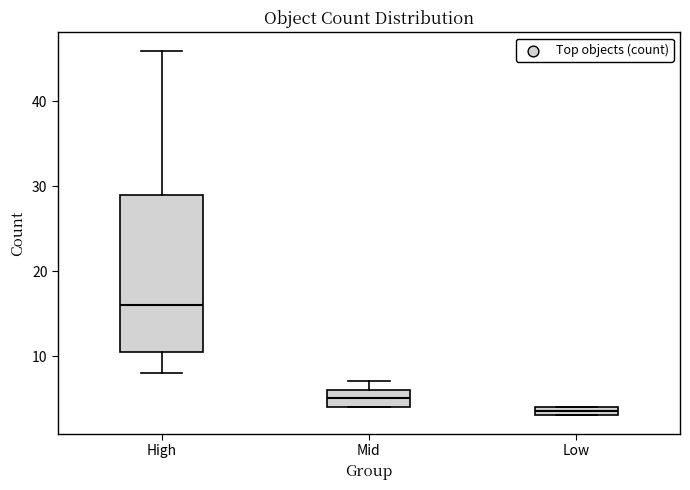

Which box's median line is the lowest?

Low